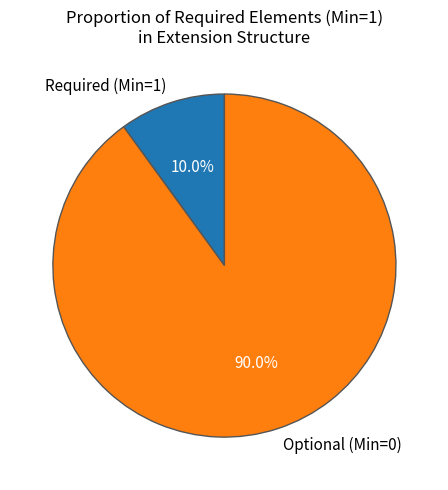

Which category accounts for the majority?

Optional (Min=0)